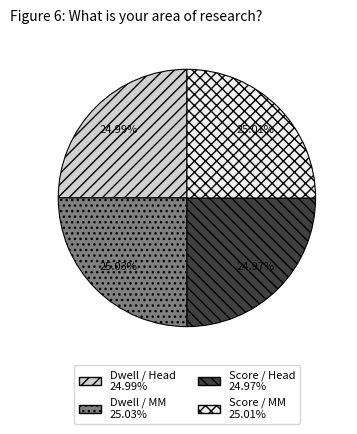

Is there any slice that represents more than half of the pie?

No